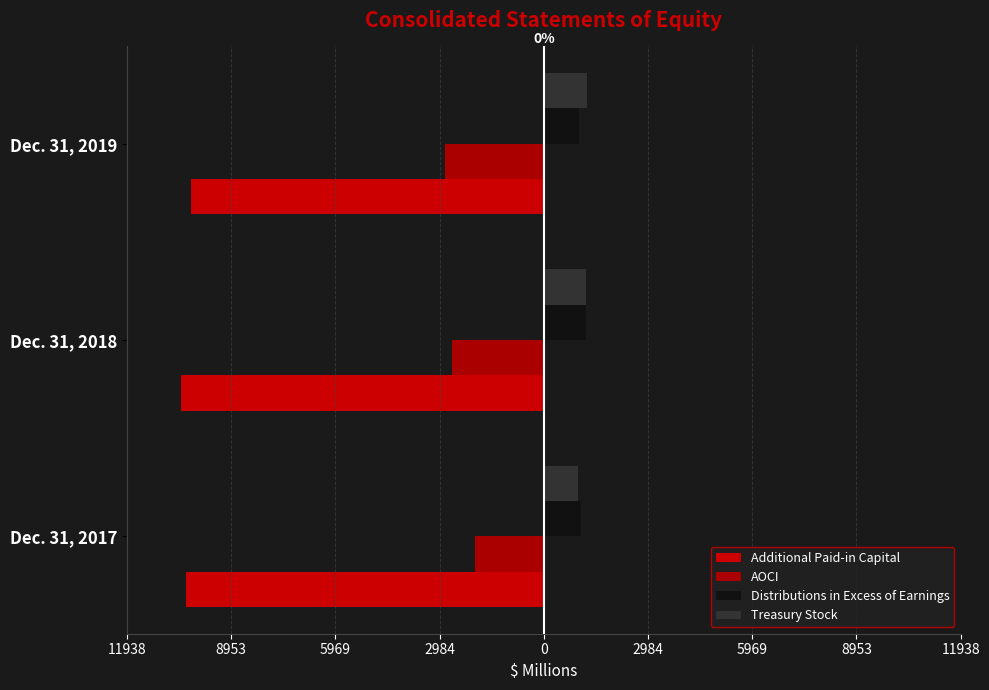

What is the minimum value for Distributions in Excess of Earnings?

1016.8